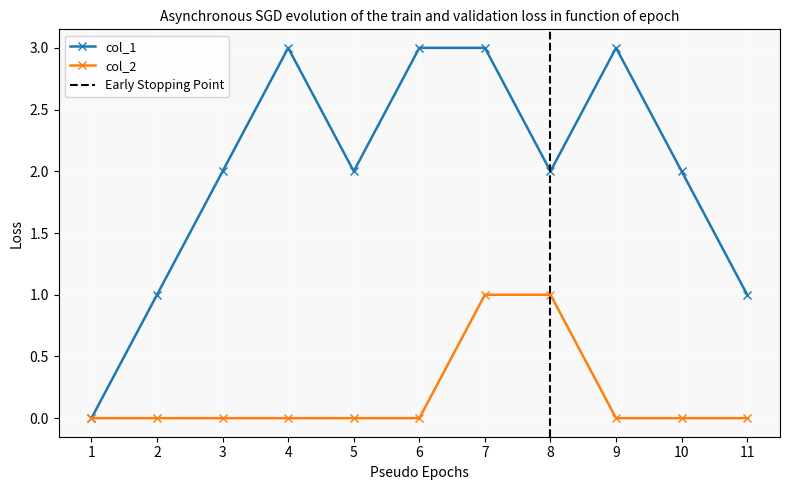

How many categories are shown in the chart?

11